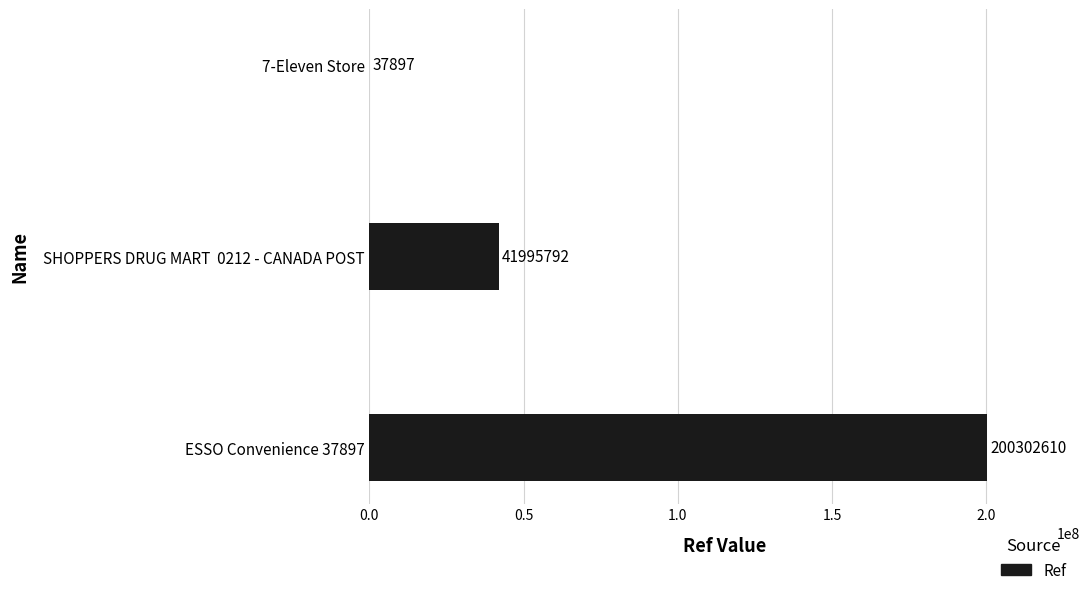

Read the value at SHOPPERS DRUG MART  0212 - CANADA POST.

41995792